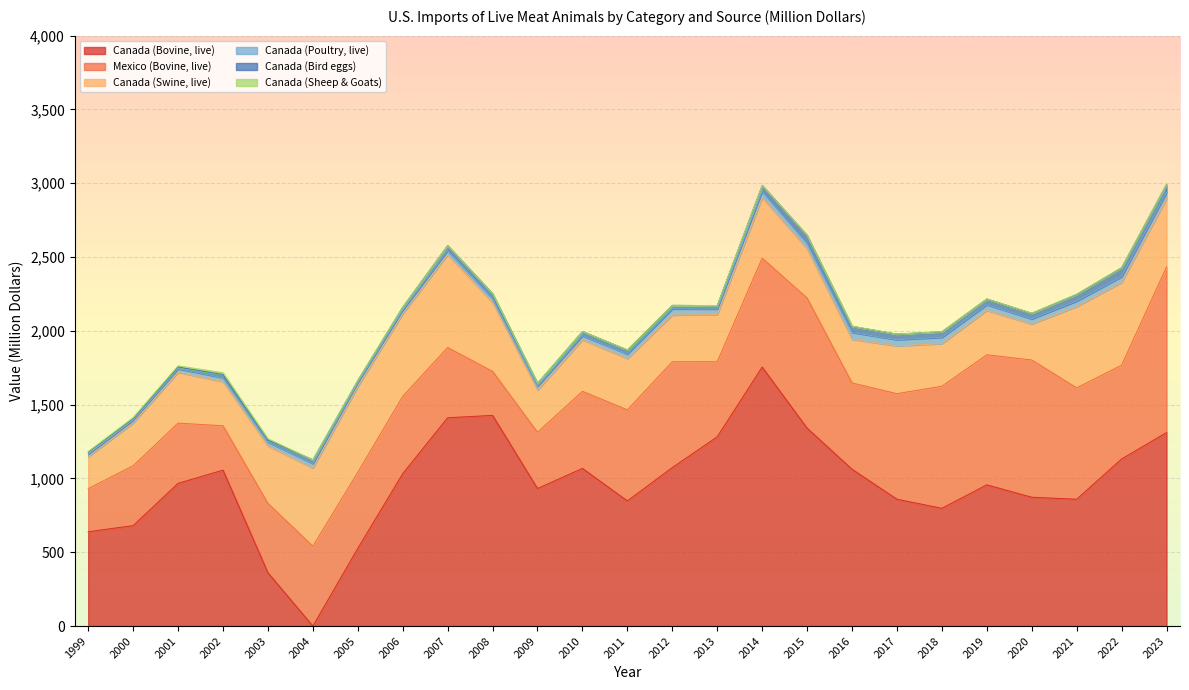

Which has a higher value, 2000 or 2017?

2017